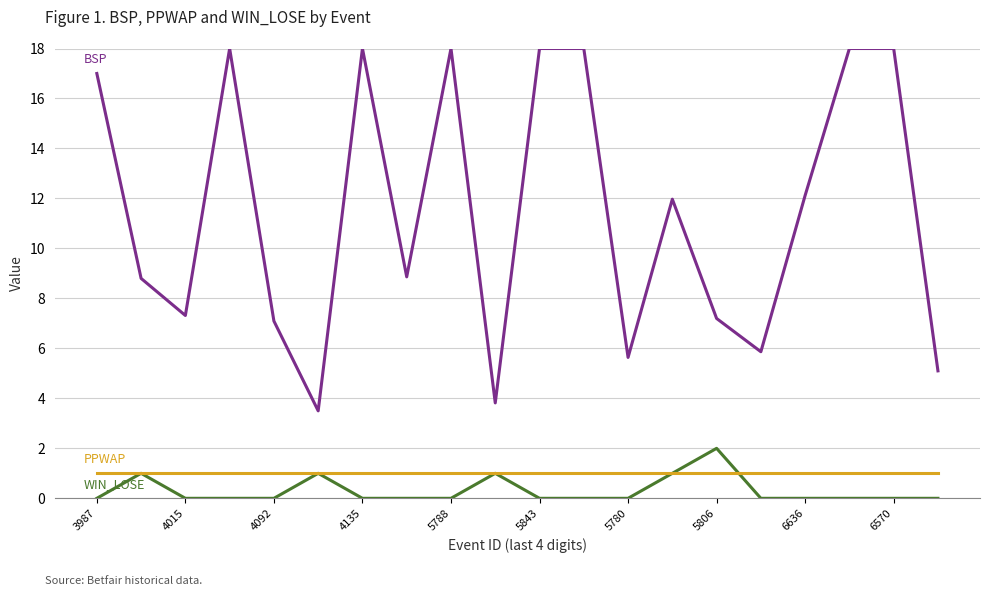

What is the greatest value displayed?

18.0